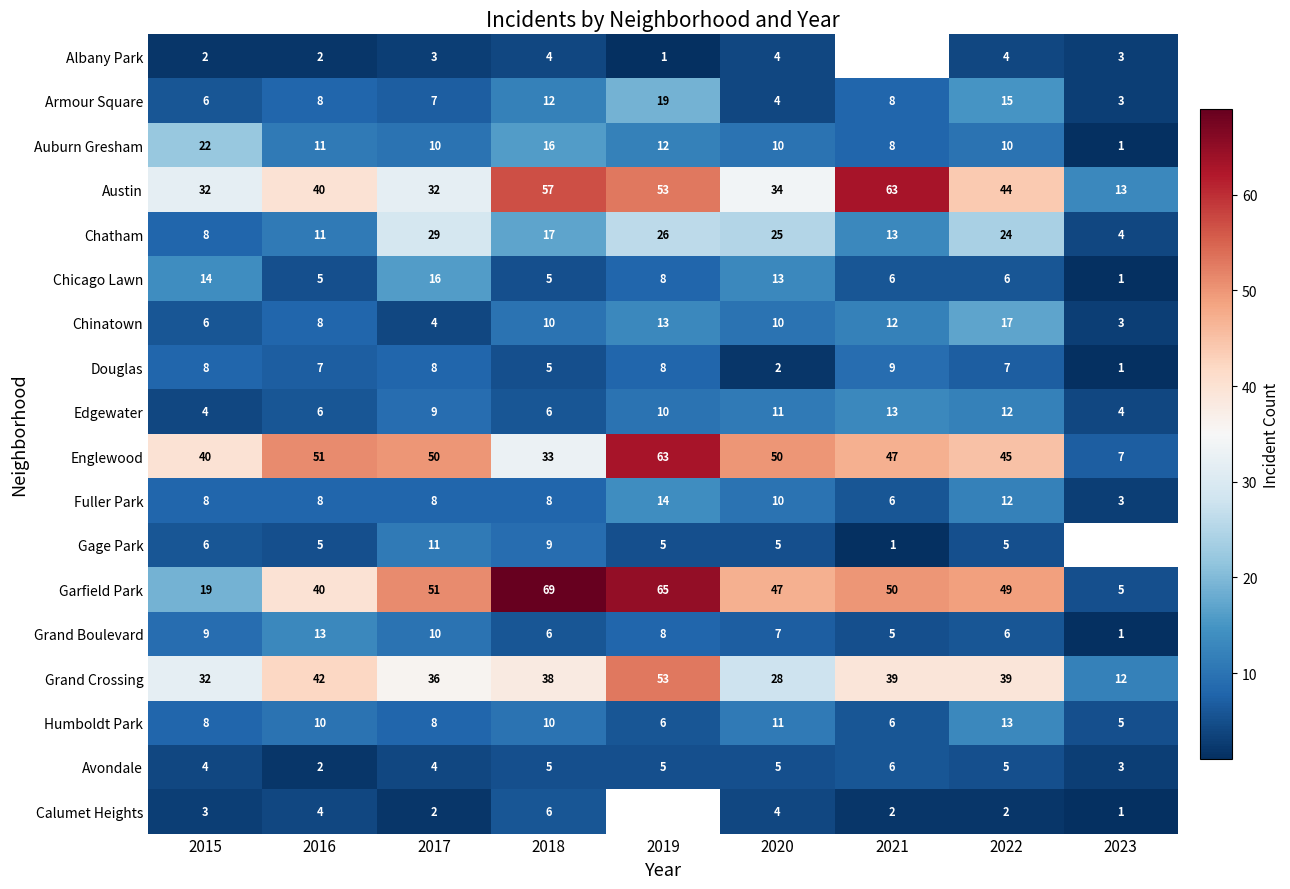

Where is Grand Boulevard nearest to the value 7?

2020